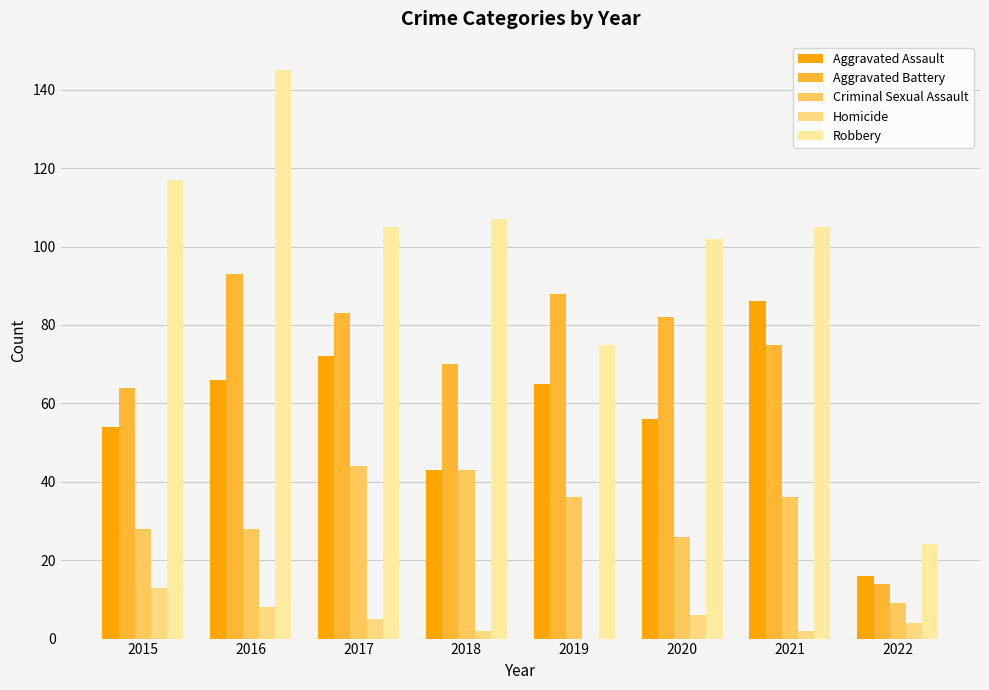

How many categories are shown in the chart?

8